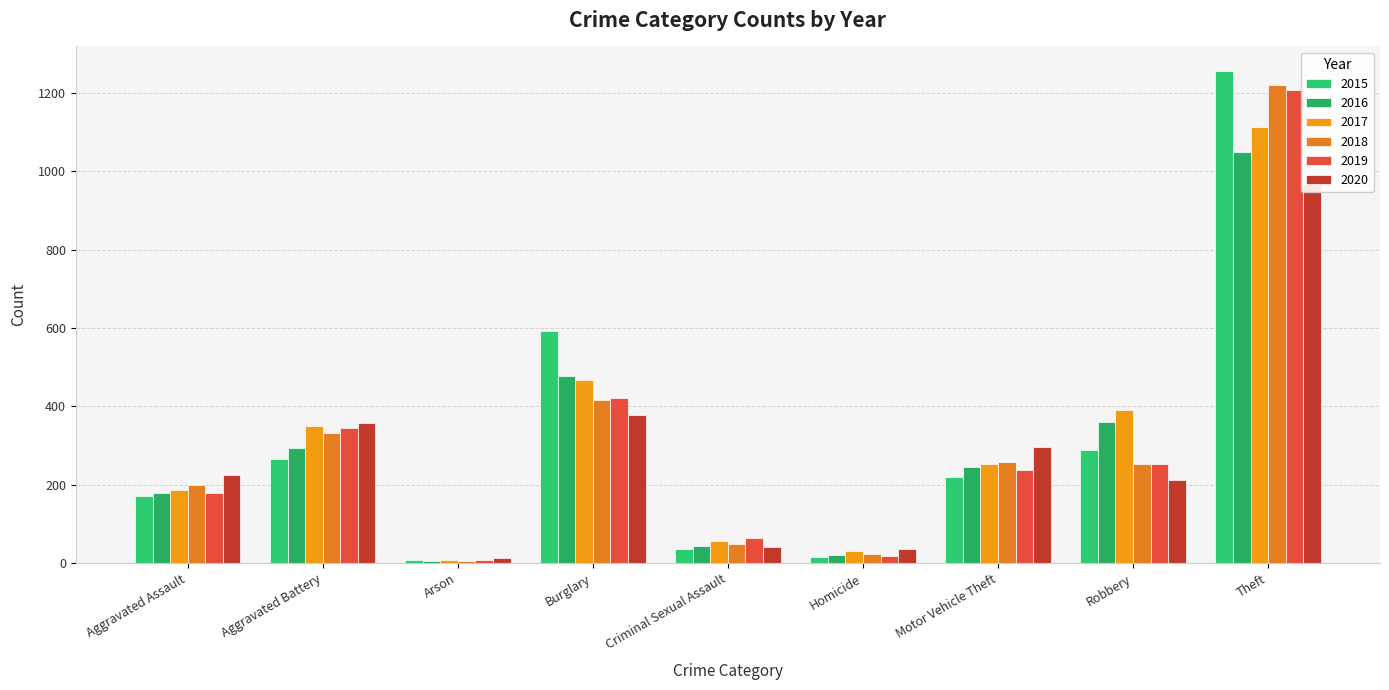

Is the value of 2017 at Robbery greater than the value of 2018 at Aggravated Battery?

Yes